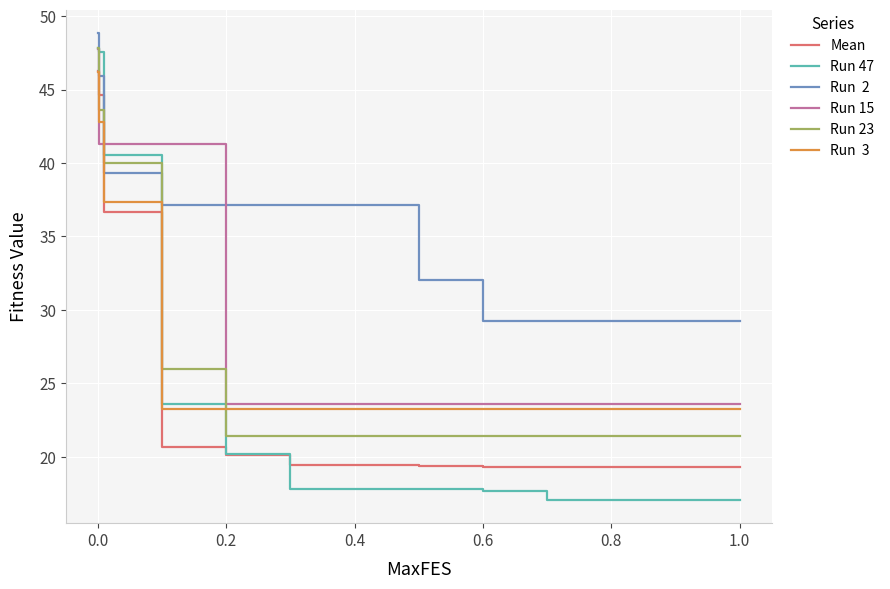

What is the maximum value shown in the chart?

48.9